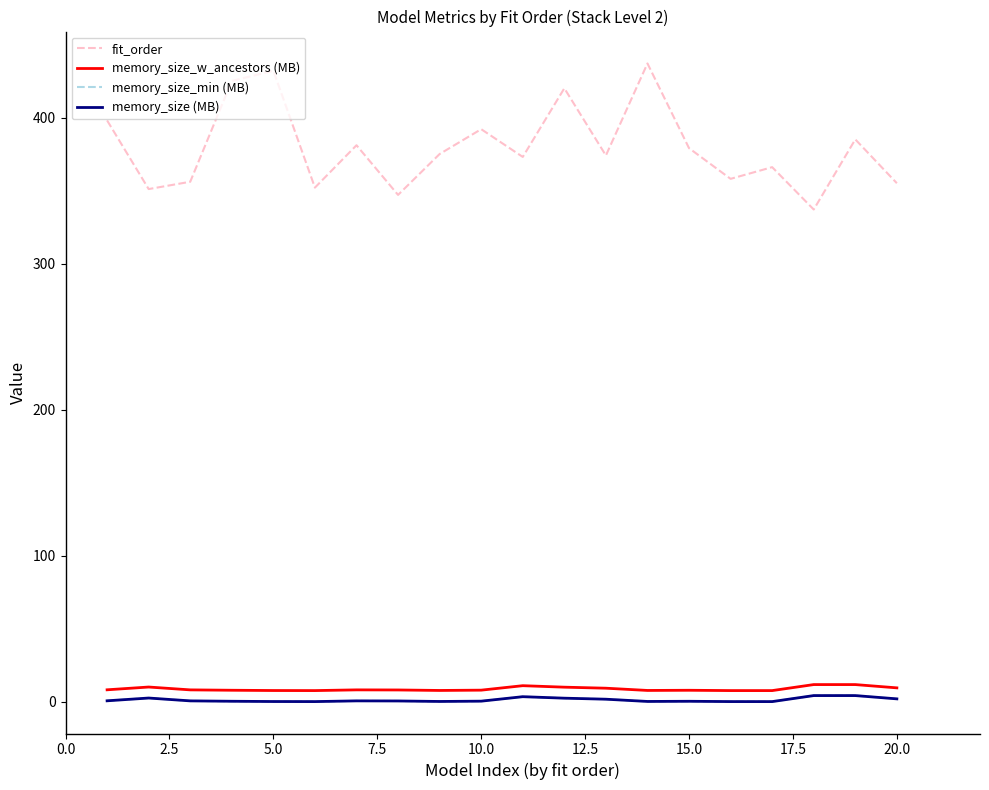

Does the chart have visible grid lines?

No